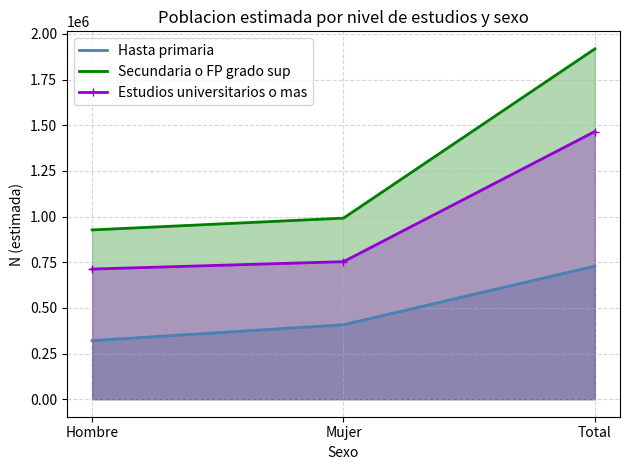

What is the difference between the maximum and minimum values in the Estudios universitarios o mas series?

752937